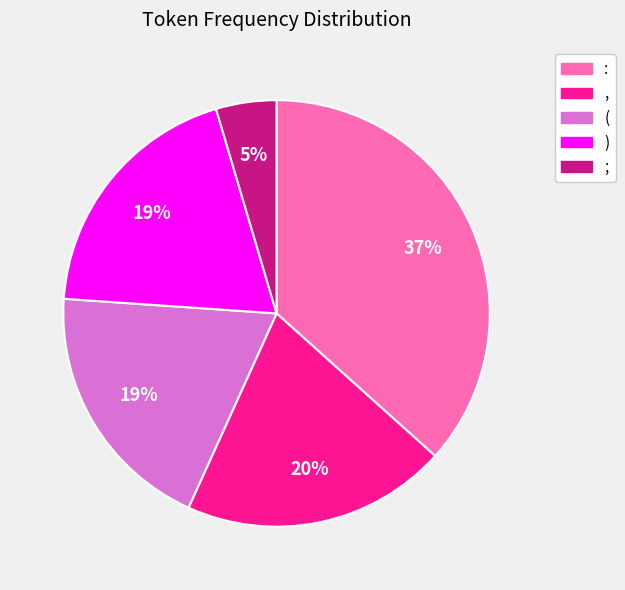

Is the sum of ( and ) greater than half?

No